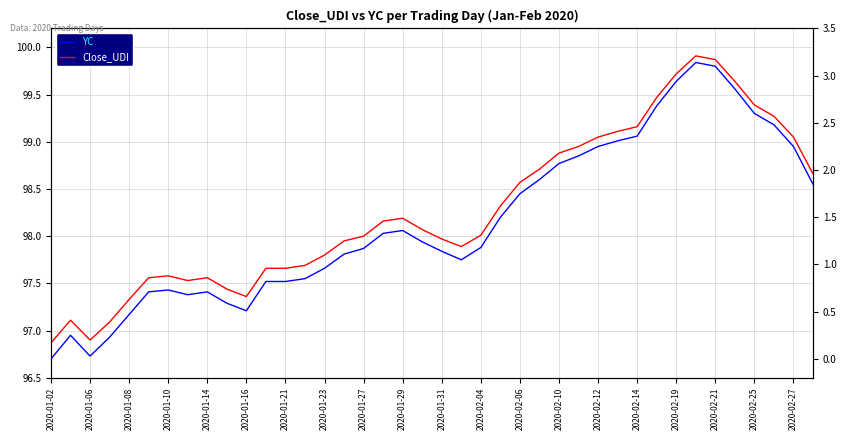

What position from the left is 2020-02-14?

16